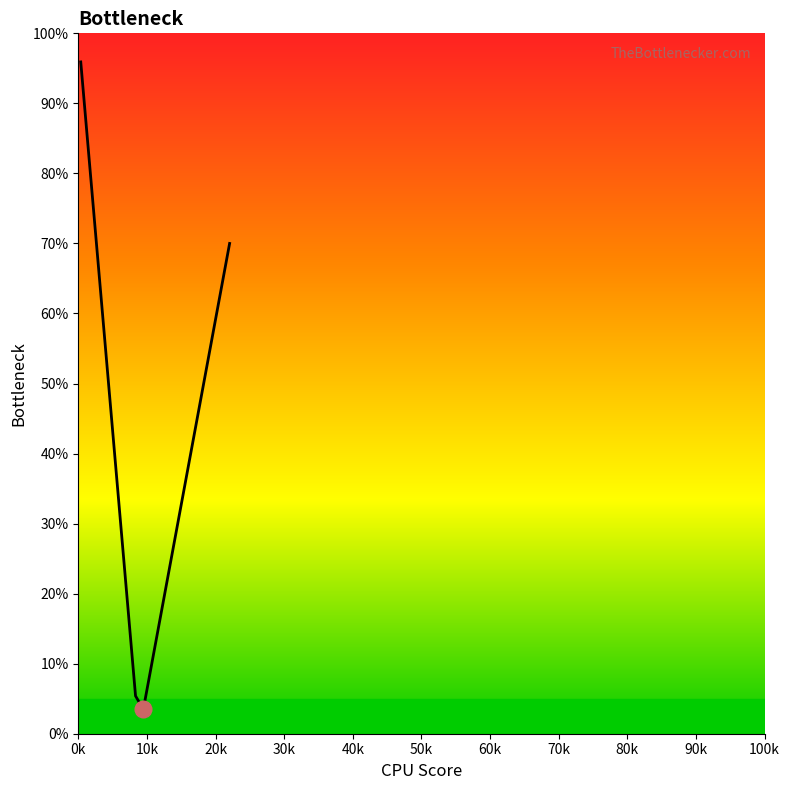

What is the maximum value shown in the chart?

95.9